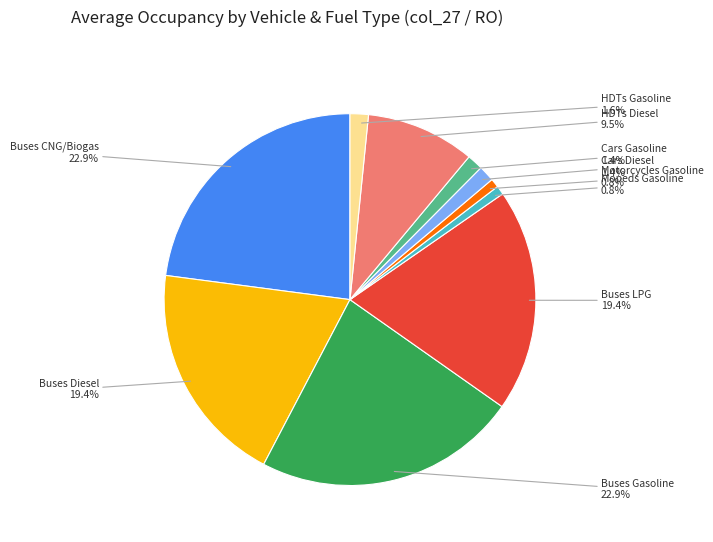

Is there a majority slice in this chart?

No